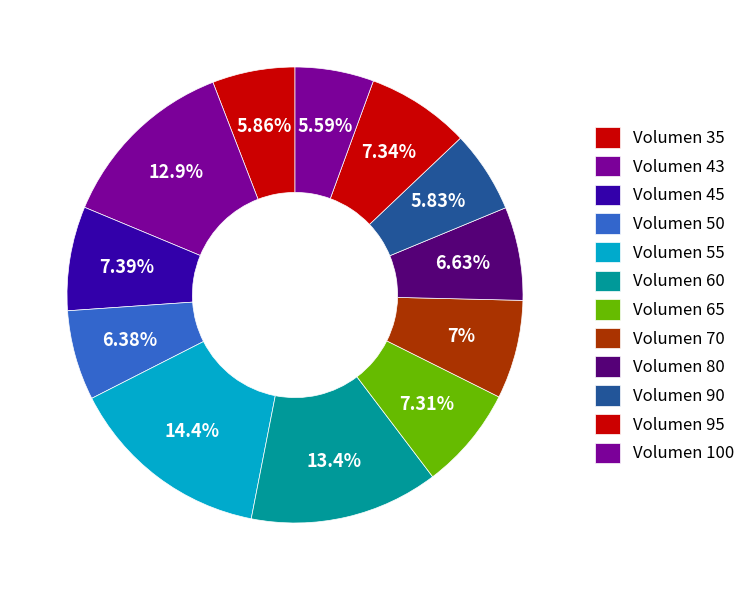

Count the number of slices in the pie.

12